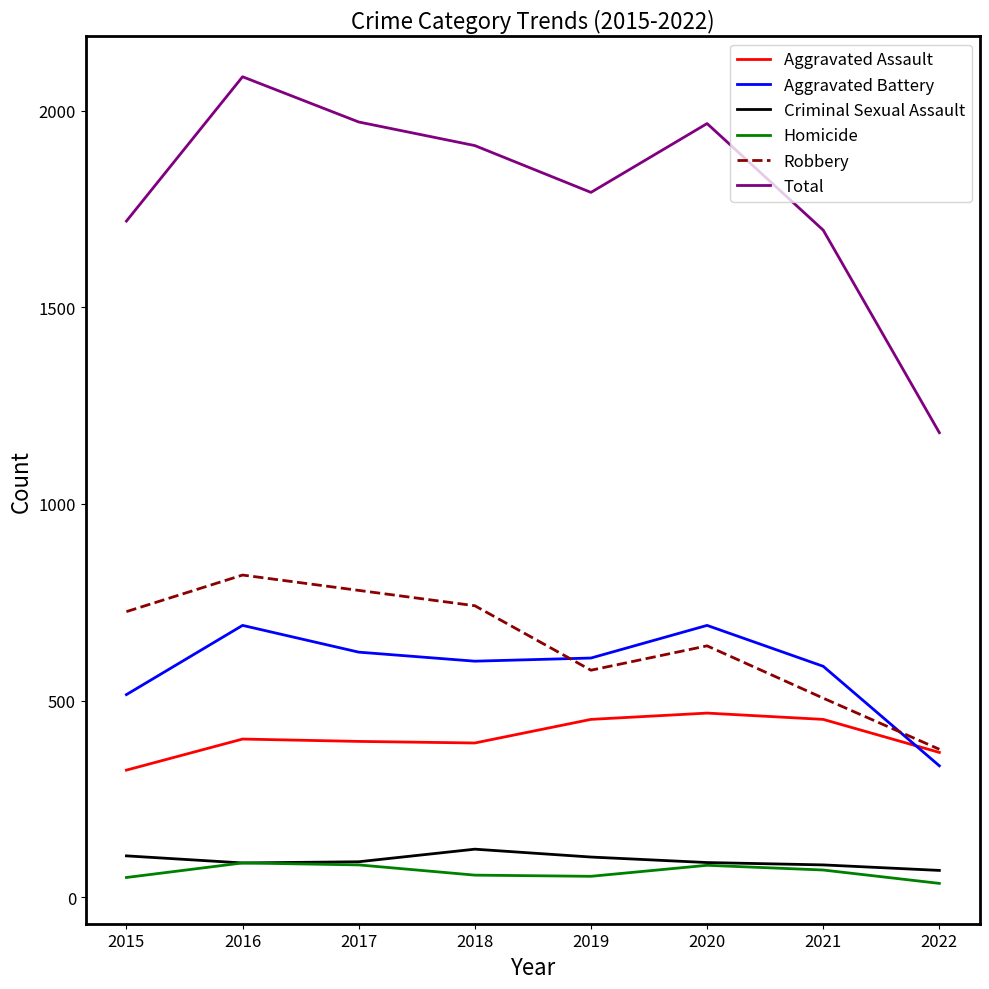

True or false: Total and Criminal Sexual Assault intersect in this chart.

False